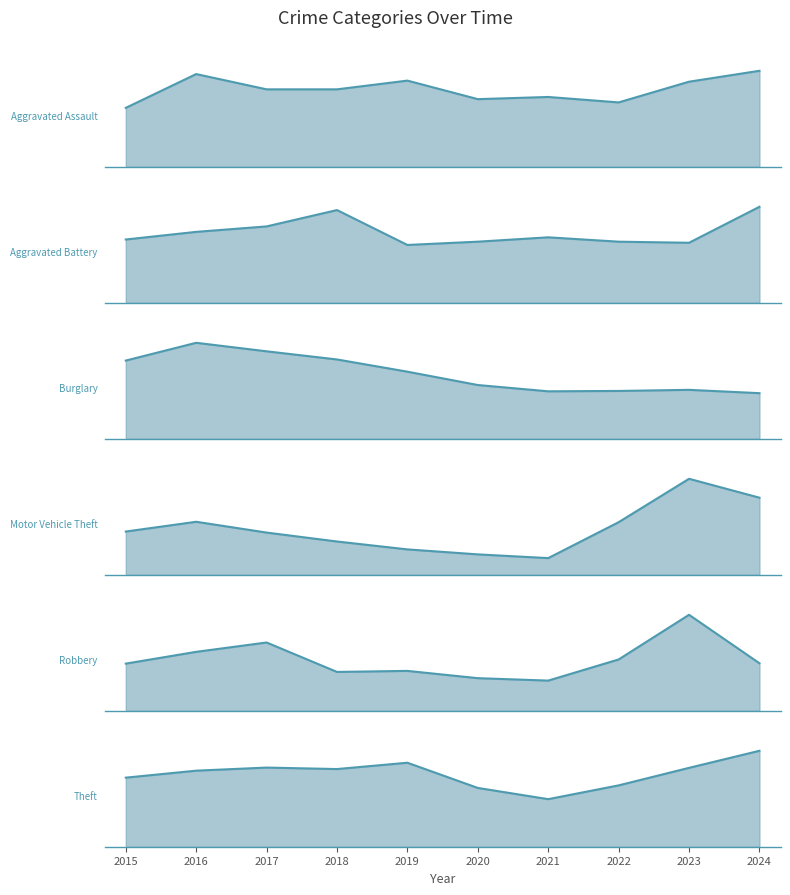

At which label is Theft closest to 1068?

2015